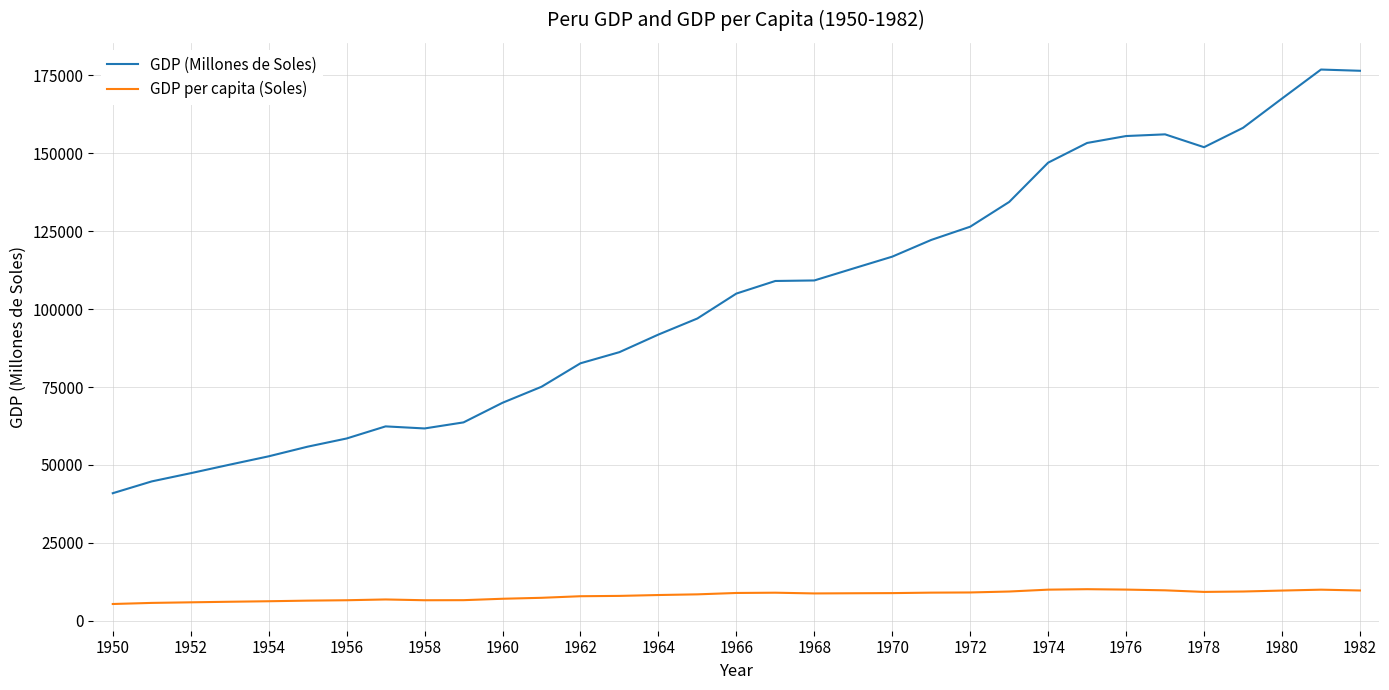

What is the lowest value of the GDP (Millones de Soles) series?

40920.0